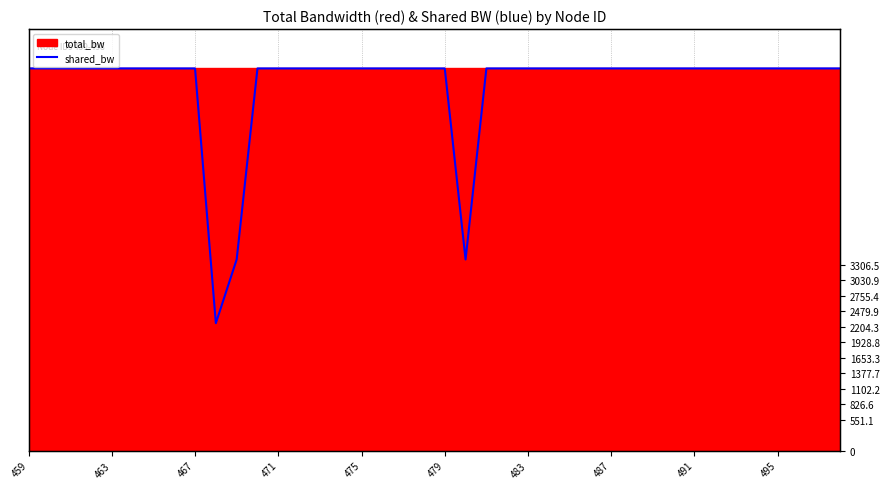

Reading right to left, transcribe all the data shown in this chart.

6800.0	6800.0	6800.0	6800.0	6800.0	6800.0	6800.0	6800.0	6800.0	6800.0	6800.0	6800.0	6800.0	6800.0	6800.0	6800.0	6800.0	6800.0	3400.0	6800.0	6800.0	6800.0	6800.0	6800.0	6800.0	6800.0	6800.0	6800.0	6800.0	3400.0	2266.7	6800.0	6800.0	6800.0	6800.0	6800.0	6800.0	6800.0	6800.0	6800.0